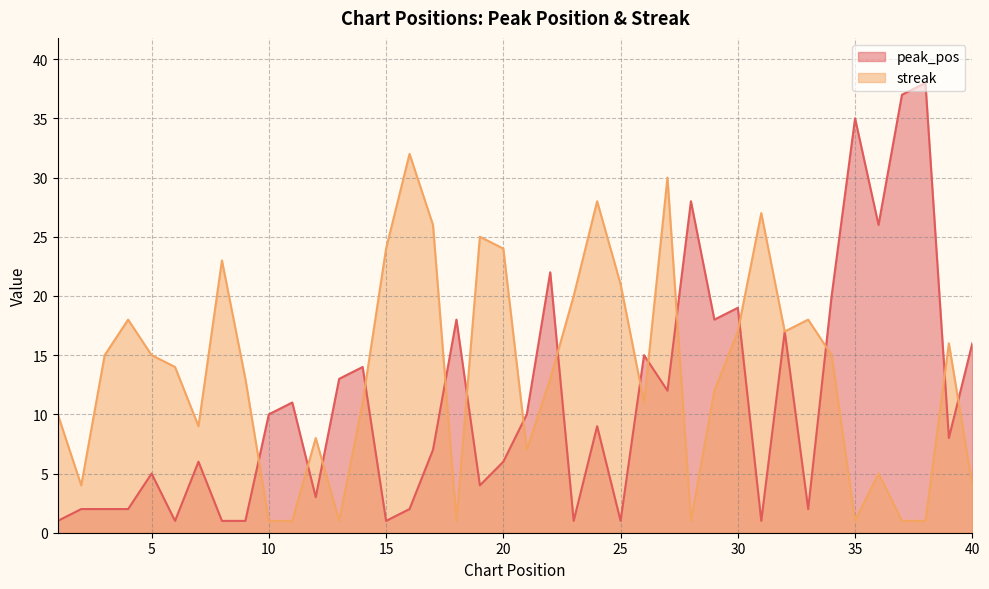

What value does the streak series have at 1, to the nearest 5?

10